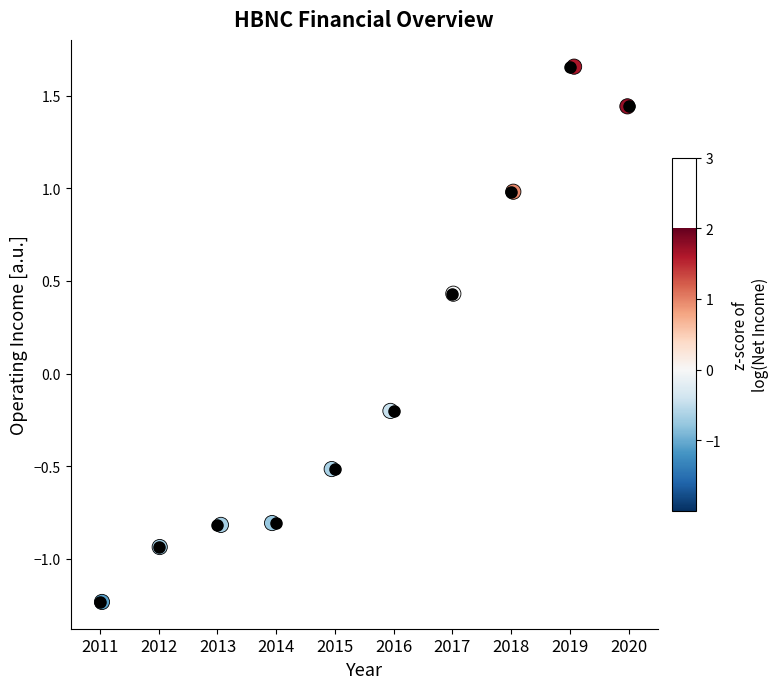

What is the range of X values (max minus min)?

8.9